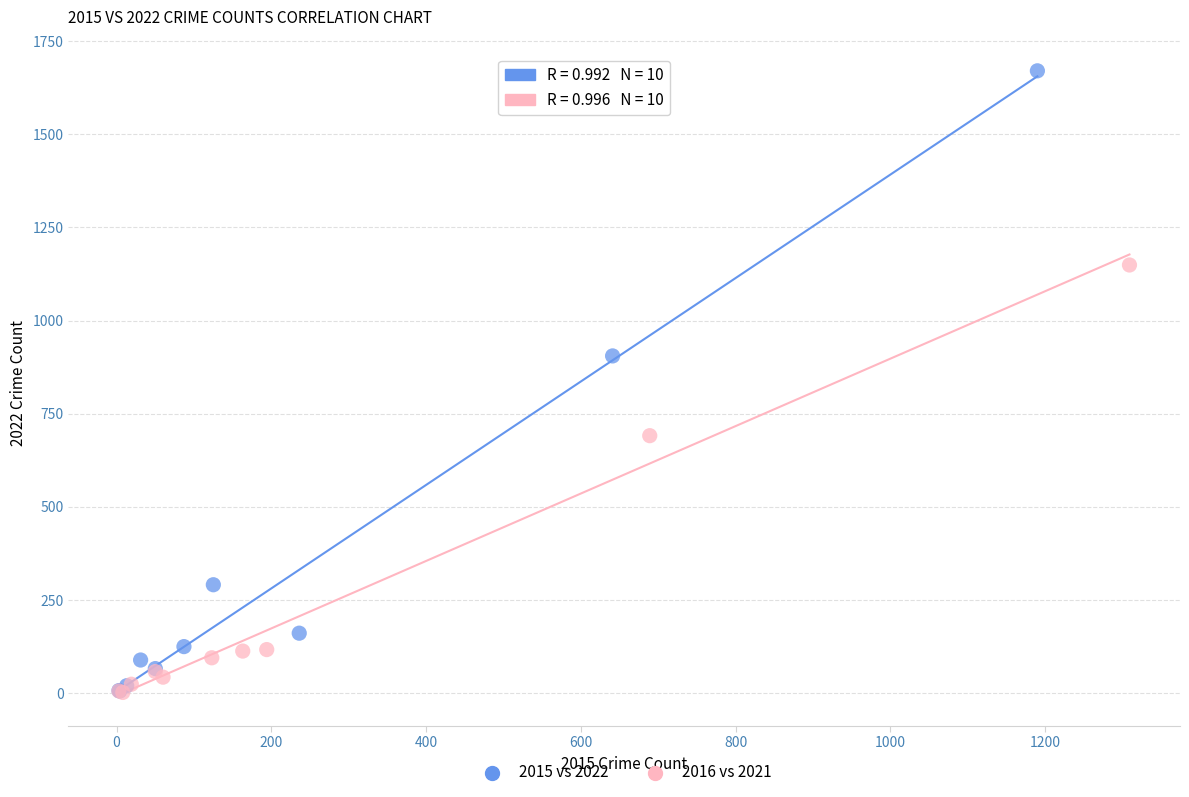

Which series reaches the maximum Y coordinate?

2015 vs 2022